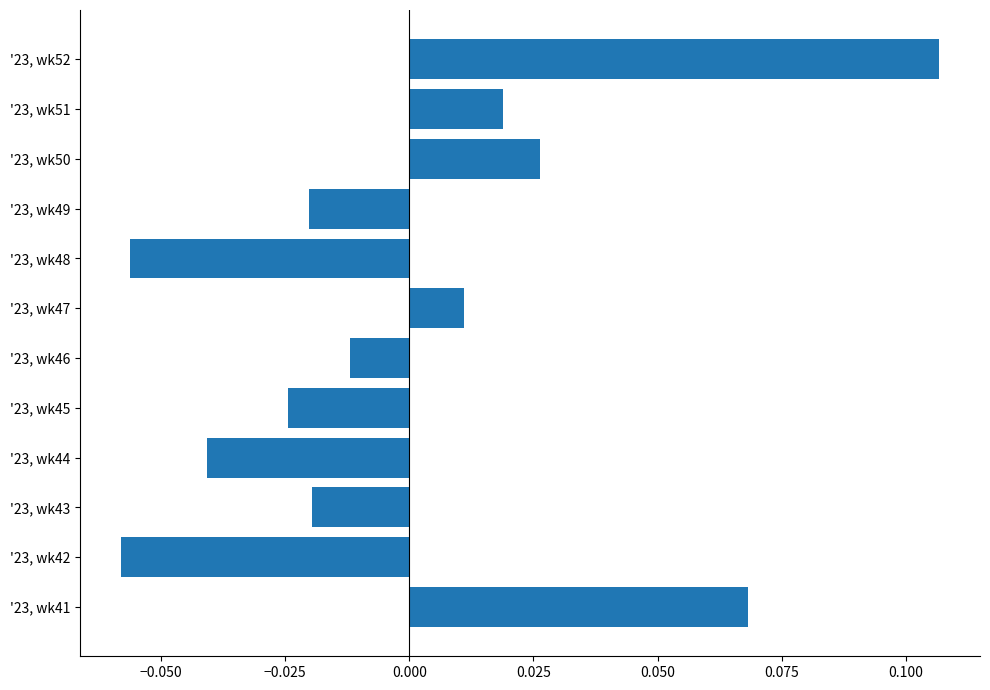

Count the number of data series in this chart.

1